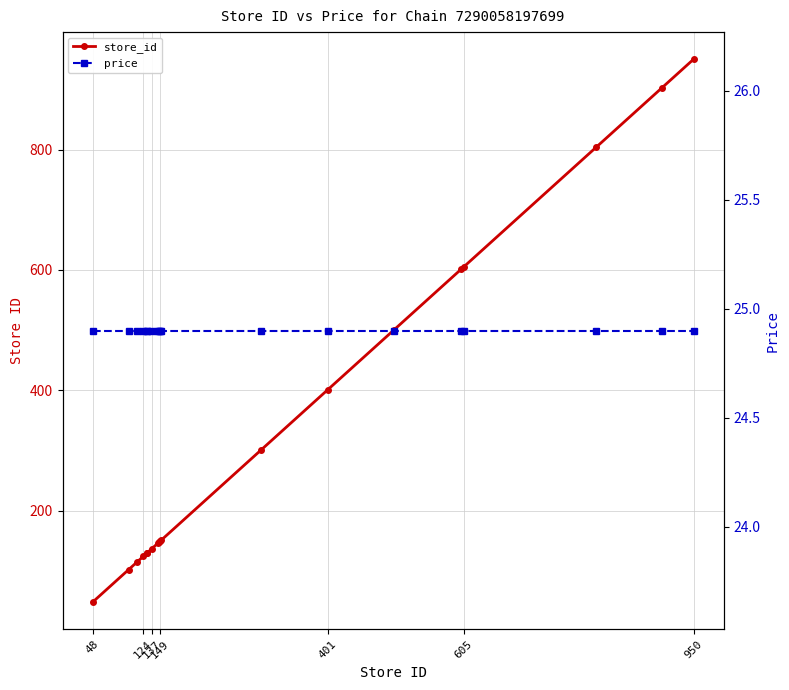

True or false: price and store_id intersect in this chart.

False